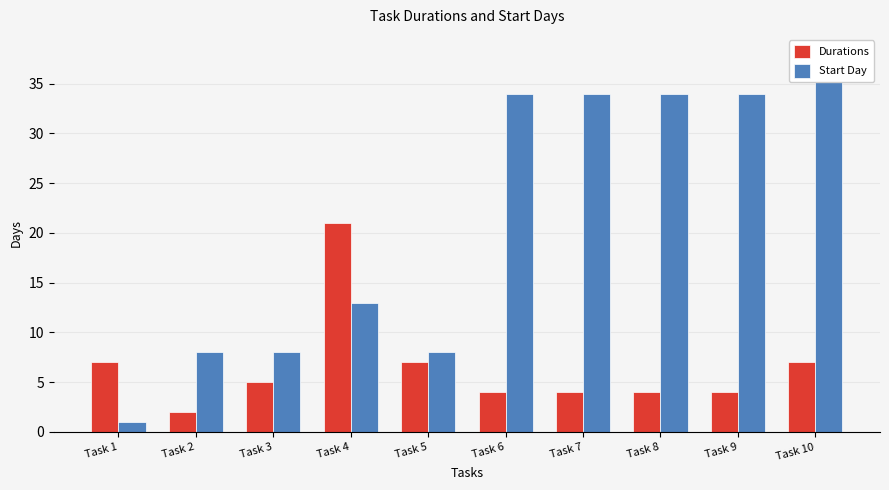

How many distinct data groups are displayed?

2